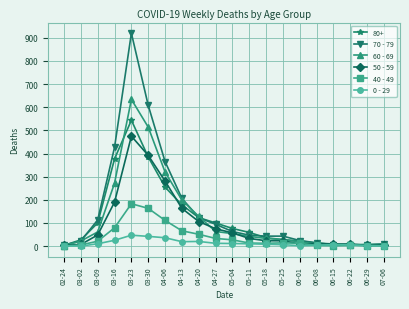

How many lines are shown in the chart?

6